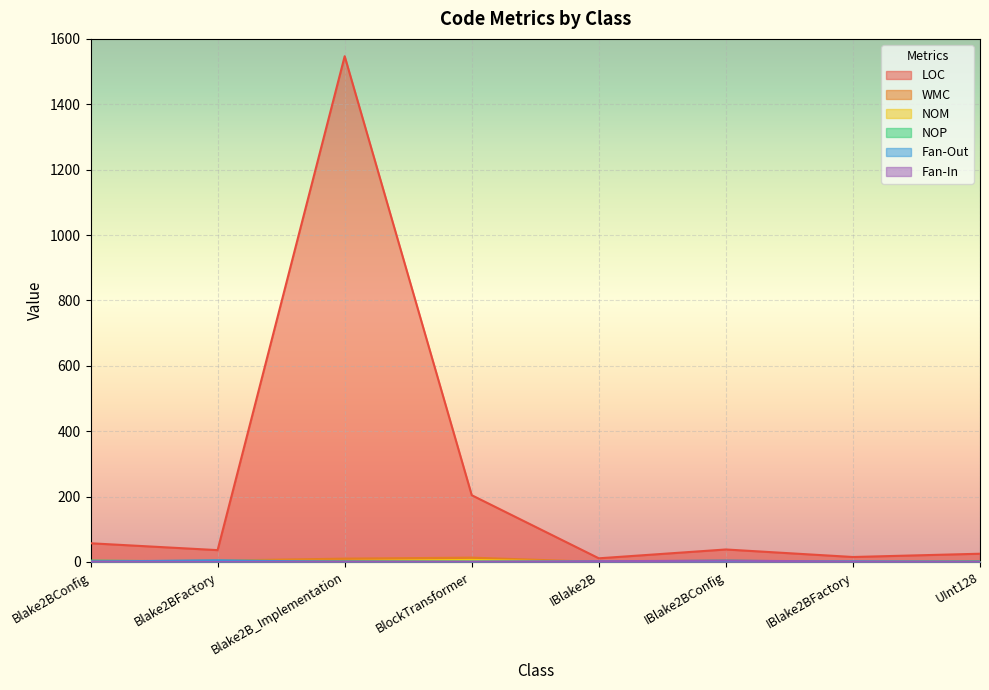

Where does the NOM series first go above 2?

Blake2BFactory